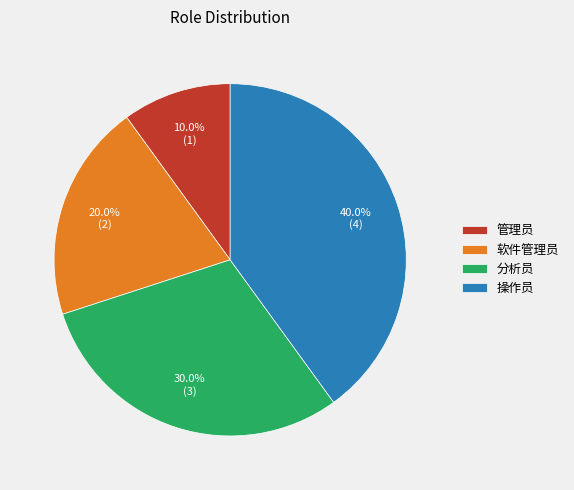

How many segments does this pie chart have?

4